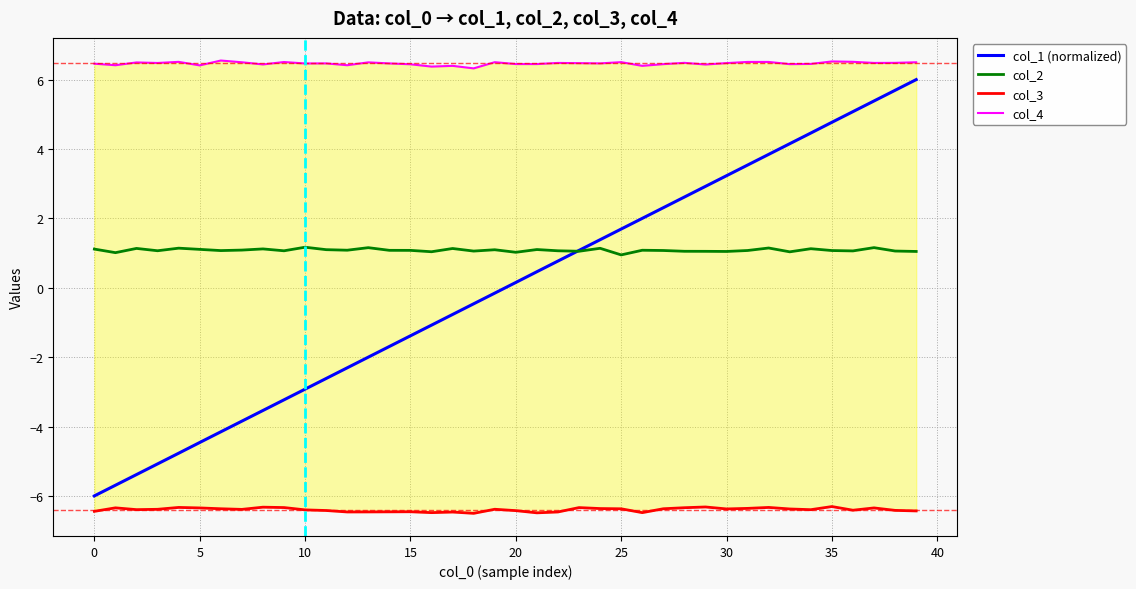

True or false: col_1 (normalized) has a value of 1.1 at 22.

False